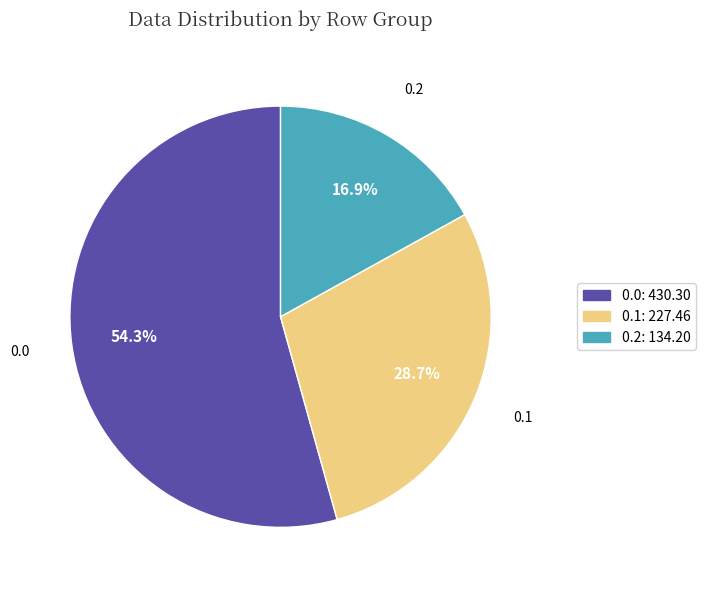

What is the smallest slice in the pie chart?

0.2